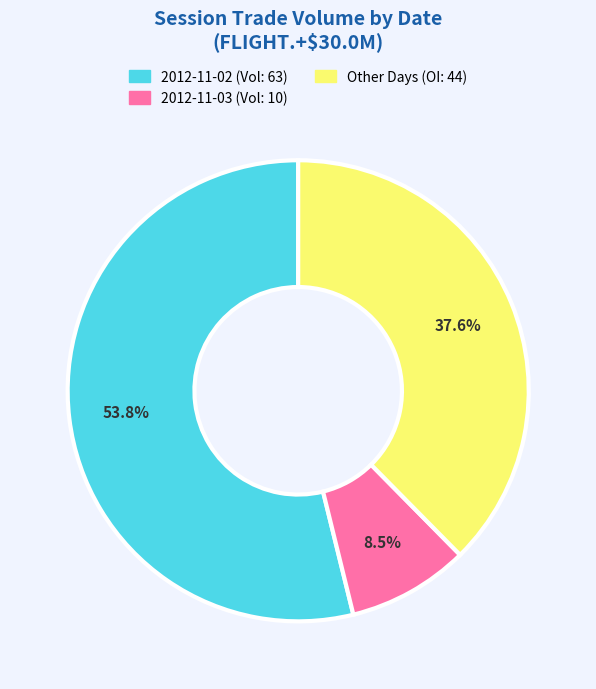

Count the number of slices in the pie.

3